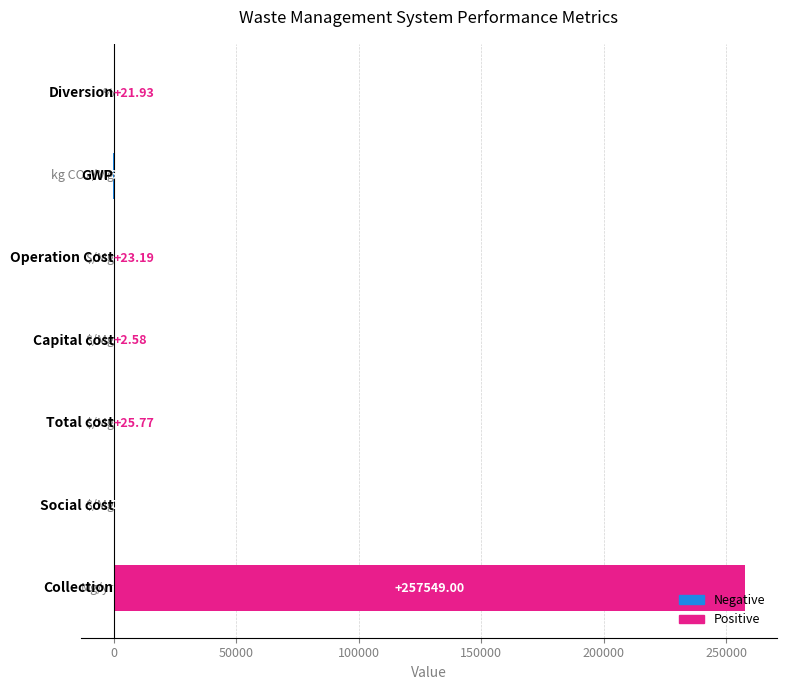

What is the sum of all values?

257496.4